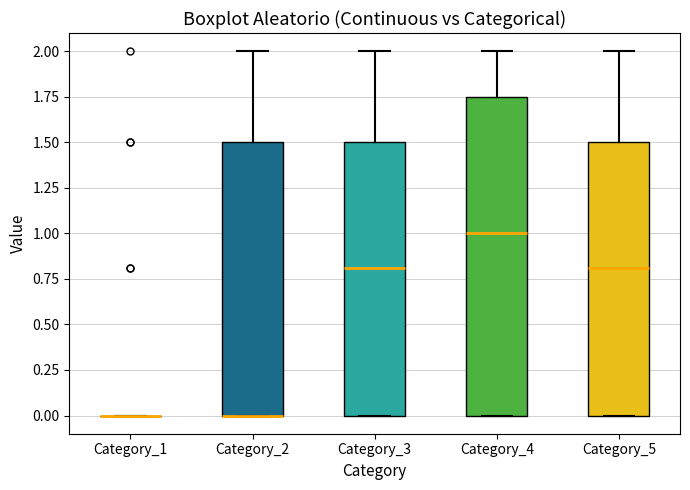

Which box is the tallest, from its lower edge to its upper edge?

Category_4